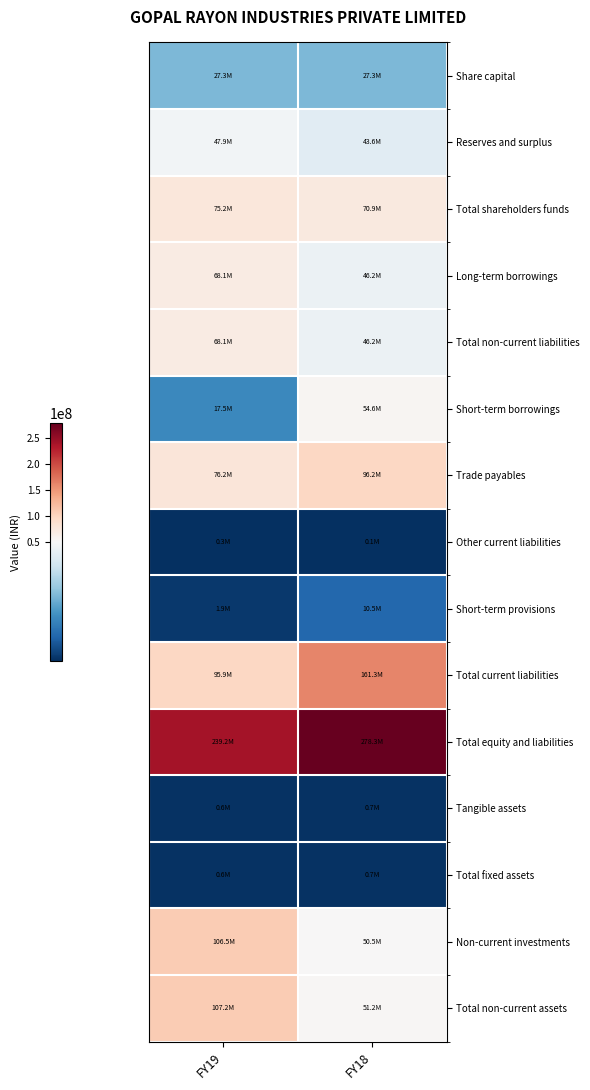

How many categories are shown in the chart?

2